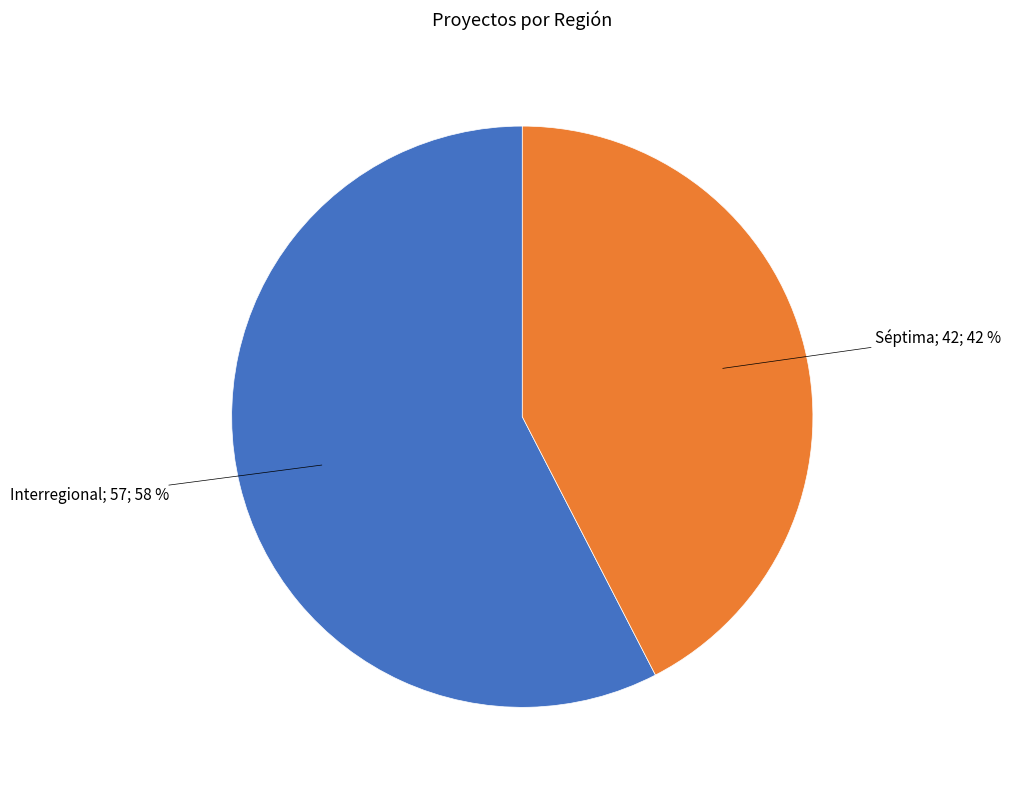

To the nearest percent, what is the average slice percentage?

50%